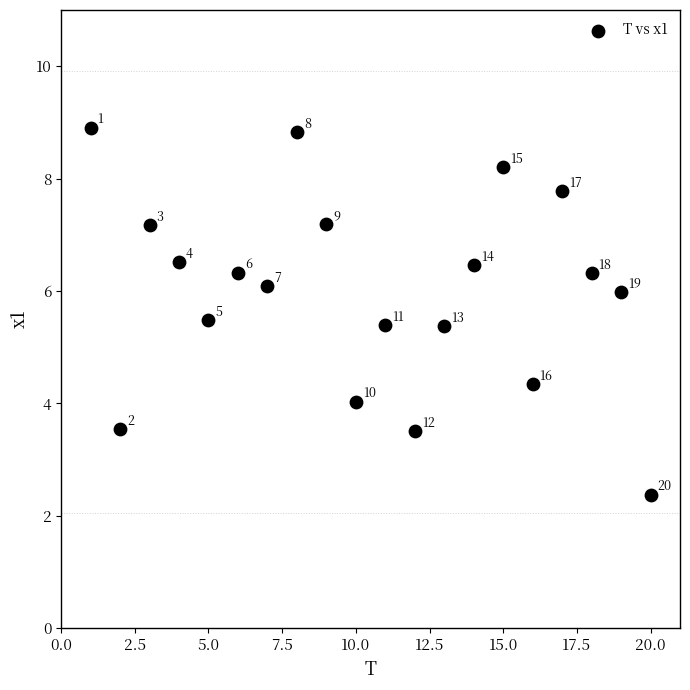

What is the range of X values (max minus min)?

19.0